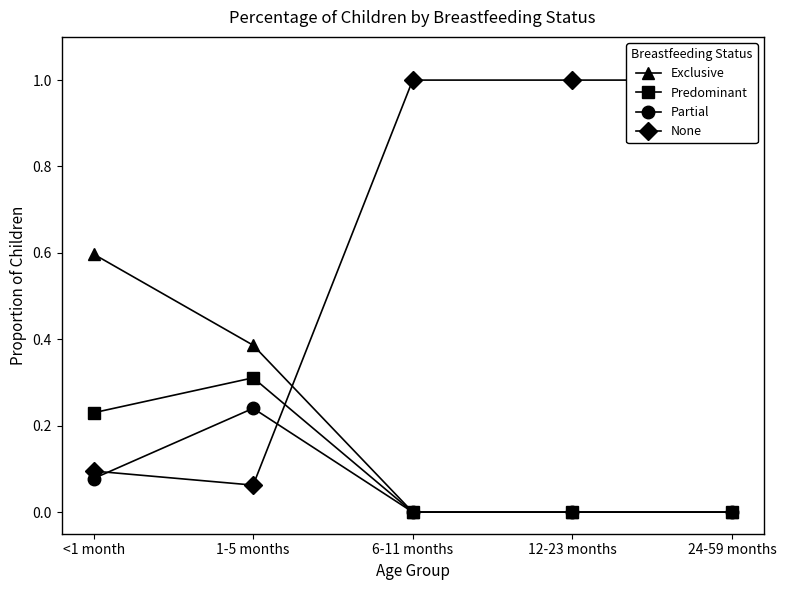

True or false: Predominant has a value of 0.1 at <1 month.

False